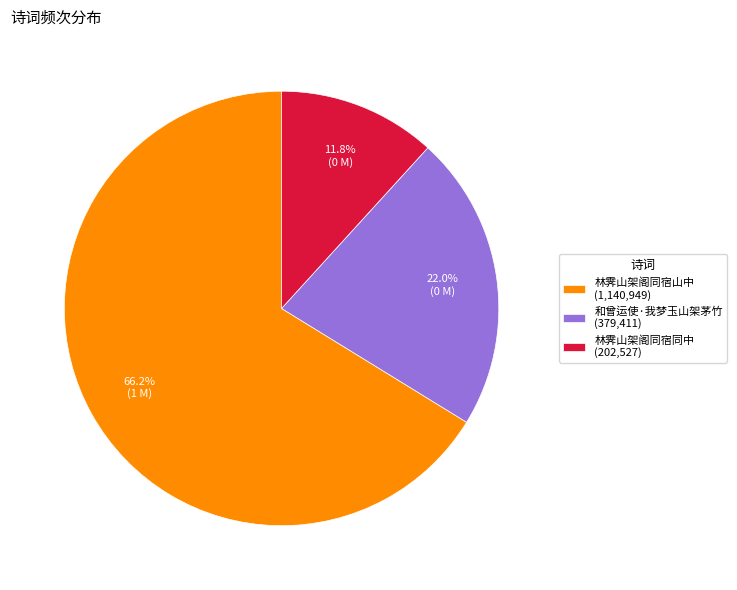

Is it true that 林霁山架阁同宿同中 is 12% of the pie?

True